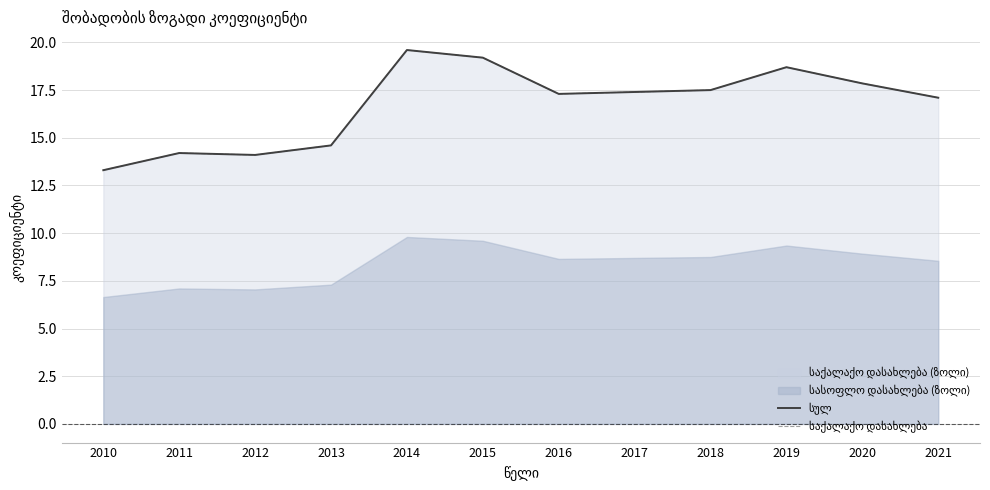

Reading left to right, list all the values displayed in this chart.

სულ: 2010=13.3	2011=14.2	2012=14.1	2013=14.6	2014=19.6	2015=19.2	2016=17.3	2017=17.4	2018=17.5	2019=18.7	2020=17.9	2021=17.1
საქალაქო დასახლება: 2010=13.3	2011=14.2	2012=14.1	2013=14.6	2014=19.6	2015=19.2	2016=17.3	2017=17.4	2018=17.5	2019=18.7	2020=17.9	2021=17.1